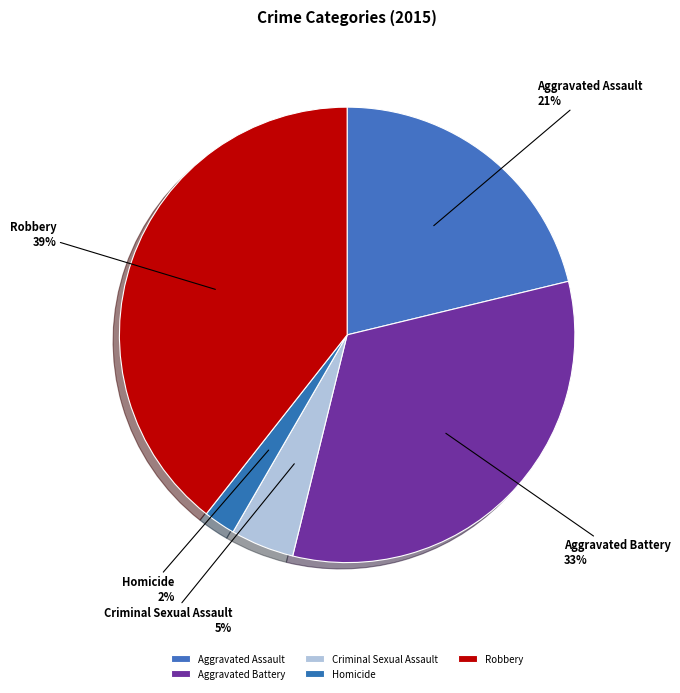

How many slices are in this pie chart?

5